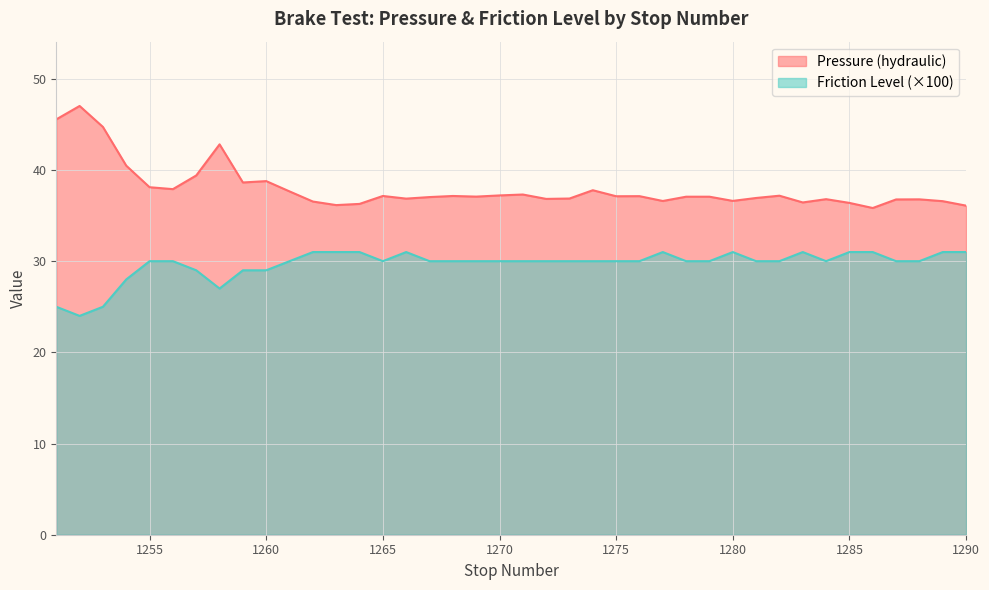

What is the value of the Pressure (hydraulic) point at the 14th from the left?

36.3